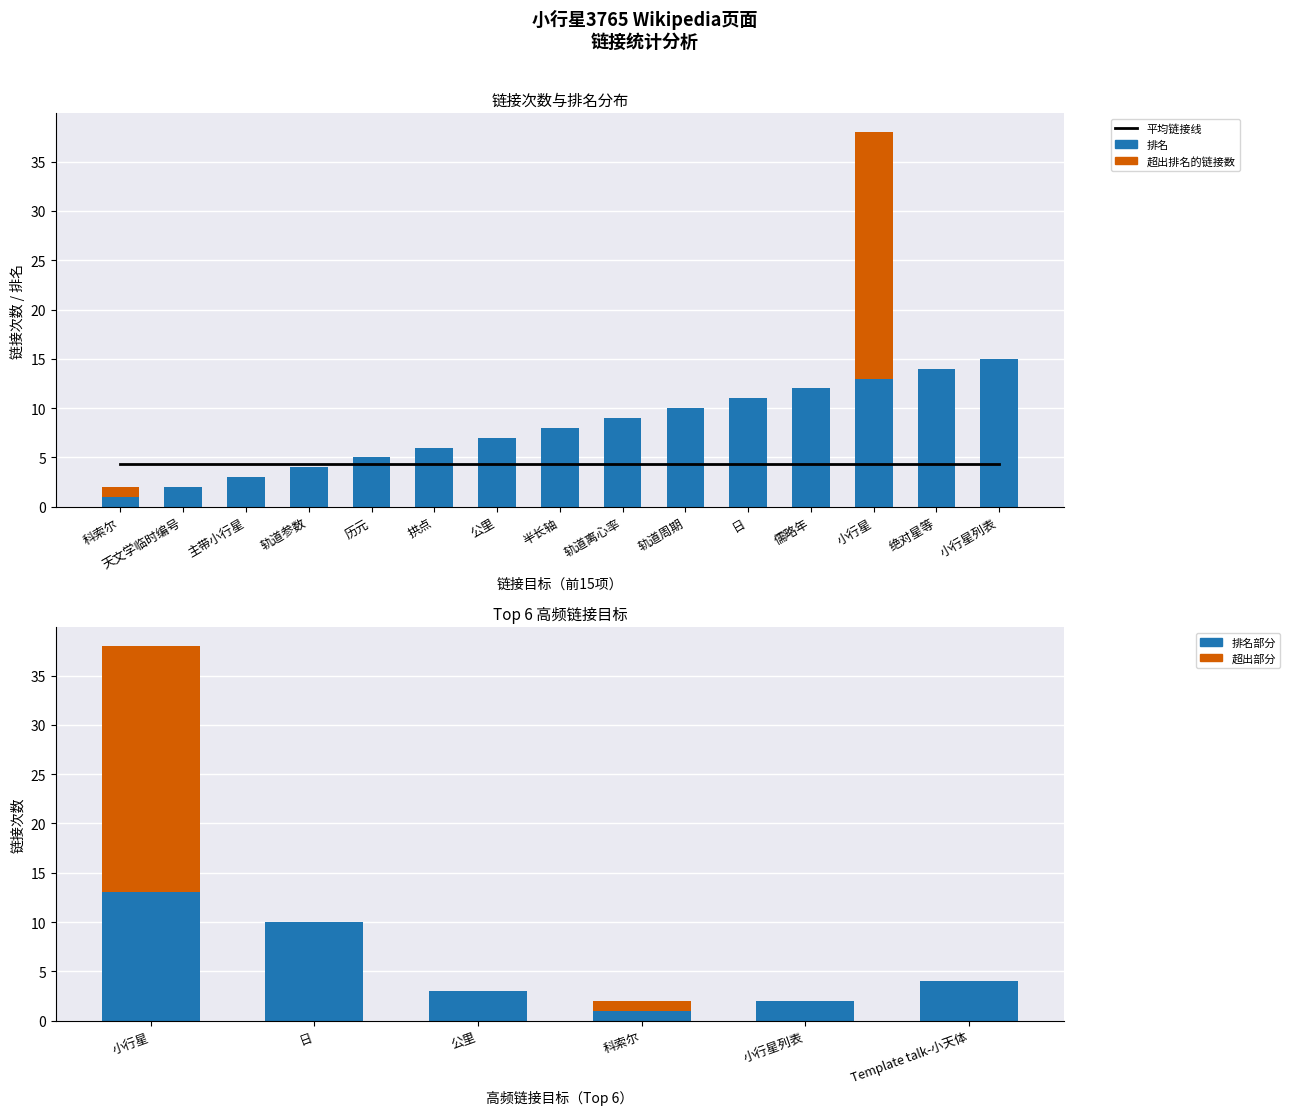

Reading right to left, list all the values displayed in this chart.

小行星列表=15	绝对星等=14	小行星=13	儒略年=12	日=11	轨道周期=10	轨道离心率=9	半长轴=8	公里=7	拱点=6	历元=5	轨道参数=4	主带小行星=3	天文学临时编号=2	科索尔=1